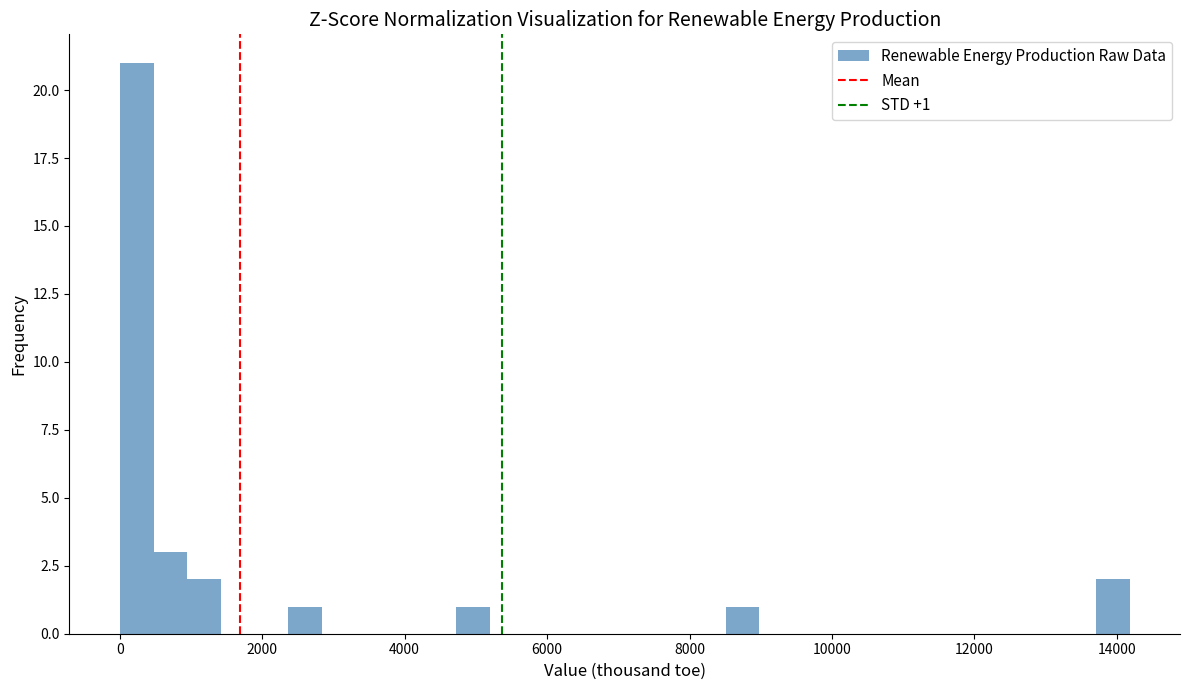

Read against the x-axis, roughly where is the centre of the tallest bar?

200